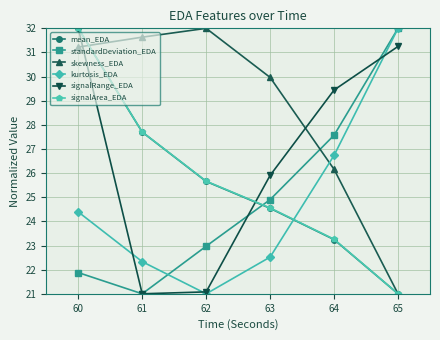

Is it true that mean_EDA equals 32.0 at 60?

True